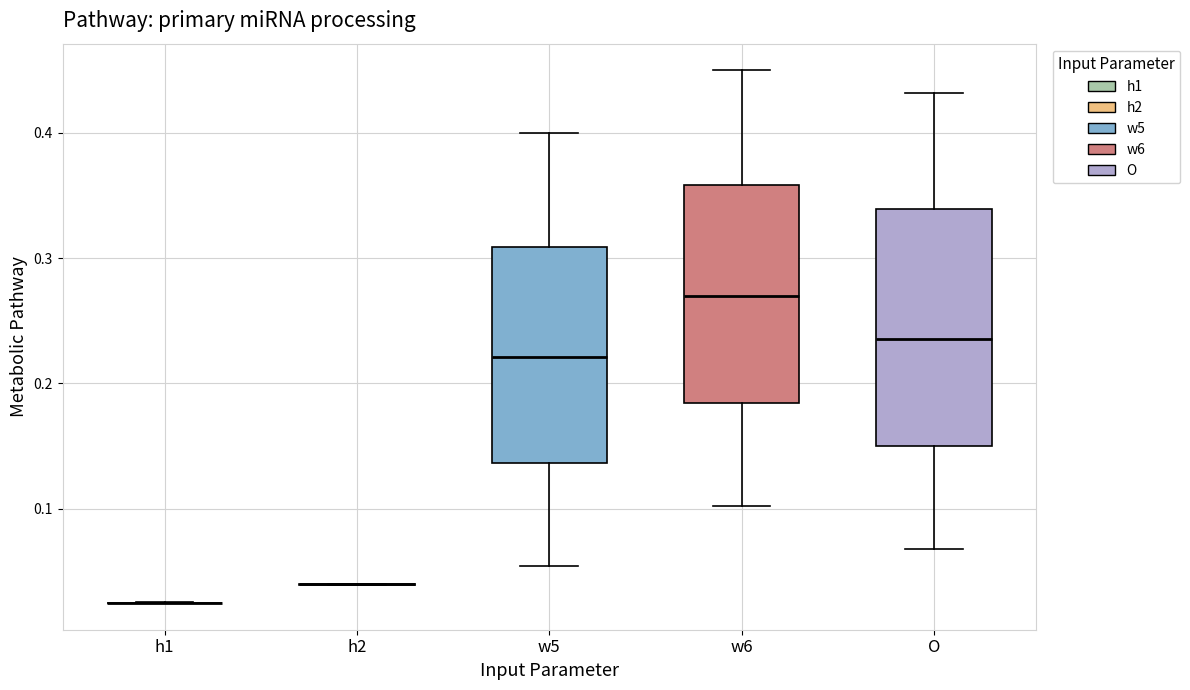

Reading left to right, transcribe this box plot: for each box, give where its median line is, the range the box spans, and where its two whiskers end, as read against the y-axis. The values are not printed on the chart, so give them approximately, as read against the axis.

h1: box collapsed to a line at 0.02, whiskers 0.02 to 0.03
h2: box collapsed to a line at 0.04, whiskers 0.04 to 0.04
w5: median 0.22, box 0.14 to 0.31, whiskers 0.05 to 0.40
w6: median 0.27, box 0.18 to 0.36, whiskers 0.10 to 0.45
O: median 0.24, box 0.15 to 0.34, whiskers 0.07 to 0.43